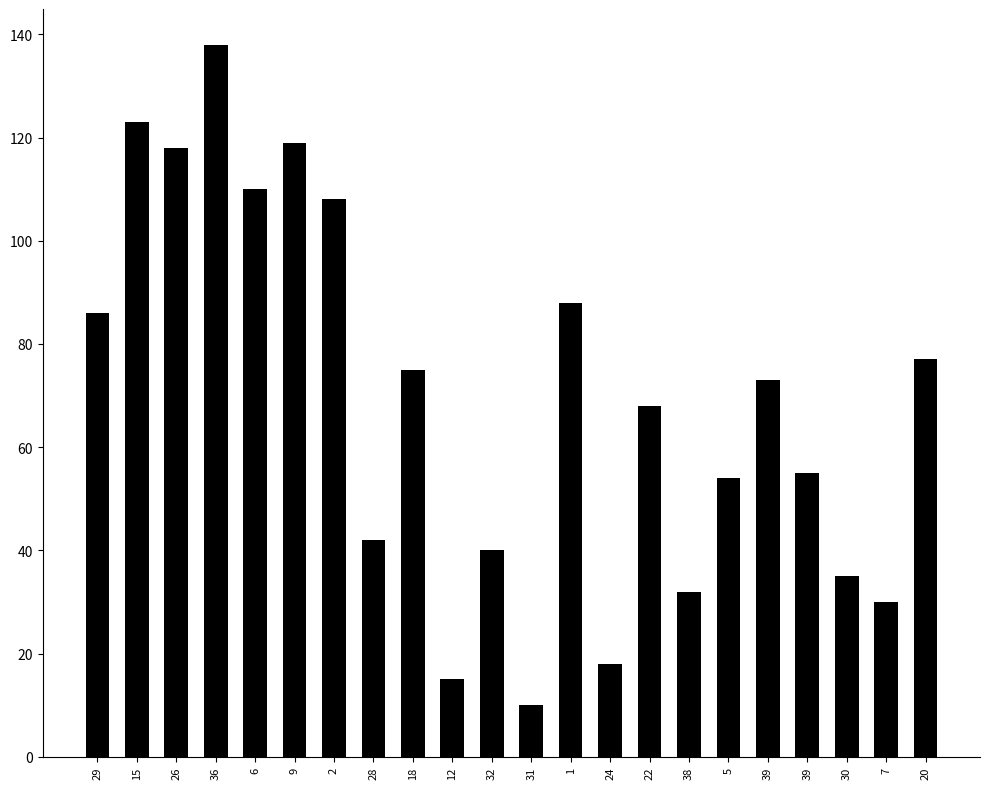

Rank the categories by value from lowest to highest.

31, 12, 24, 7, 38, 30, 32, 28, 5, 39, 22, 39, 18, 20, 29, 1, 2, 6, 26, 9, 15, 36